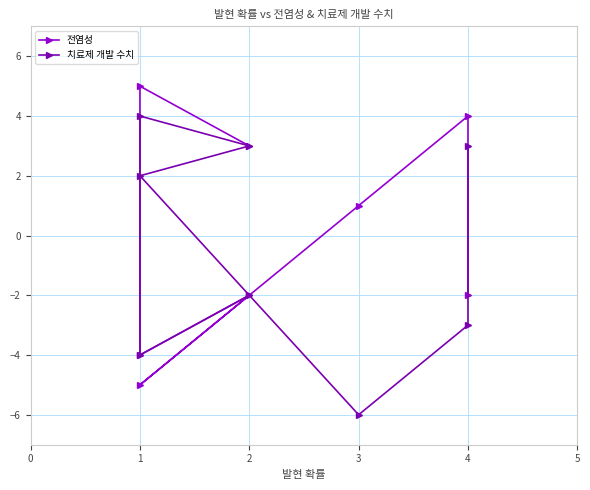

Rank the categories by 전염성 value from lowest to highest.

1, 1, 2, 4, 3, 2, 4, 1